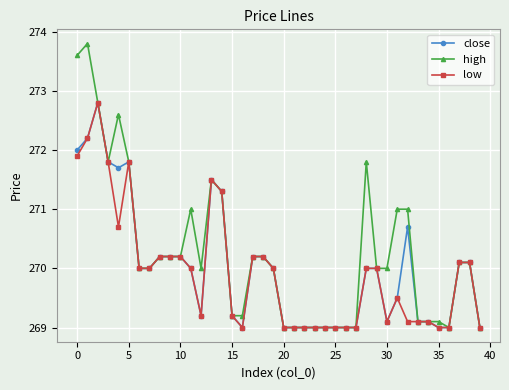

True or false: low has more than 2 interior local peaks.

True